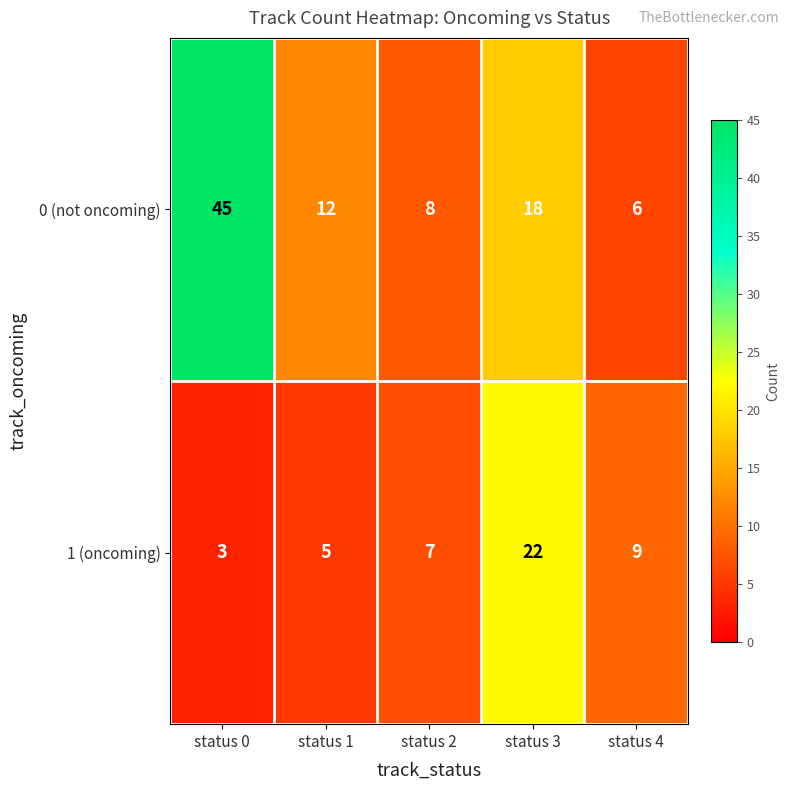

Read the 0 (not oncoming) value at status 1, to the nearest 5.

10